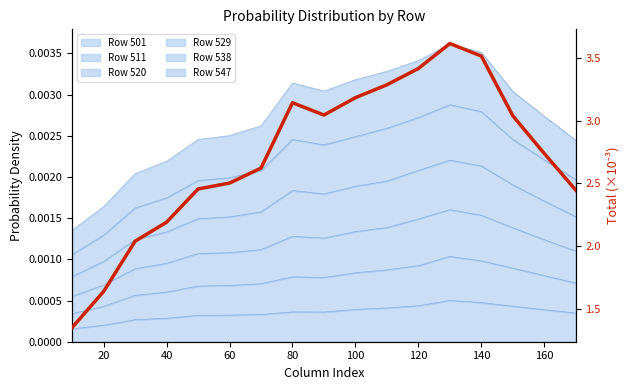

Reading left to right, list all the values displayed in this chart.

1.4	1.6	2.0	2.2	2.5	2.5	2.6	3.1	3.0	3.2	3.3	3.4	3.6	3.5	3.0	2.7	2.4